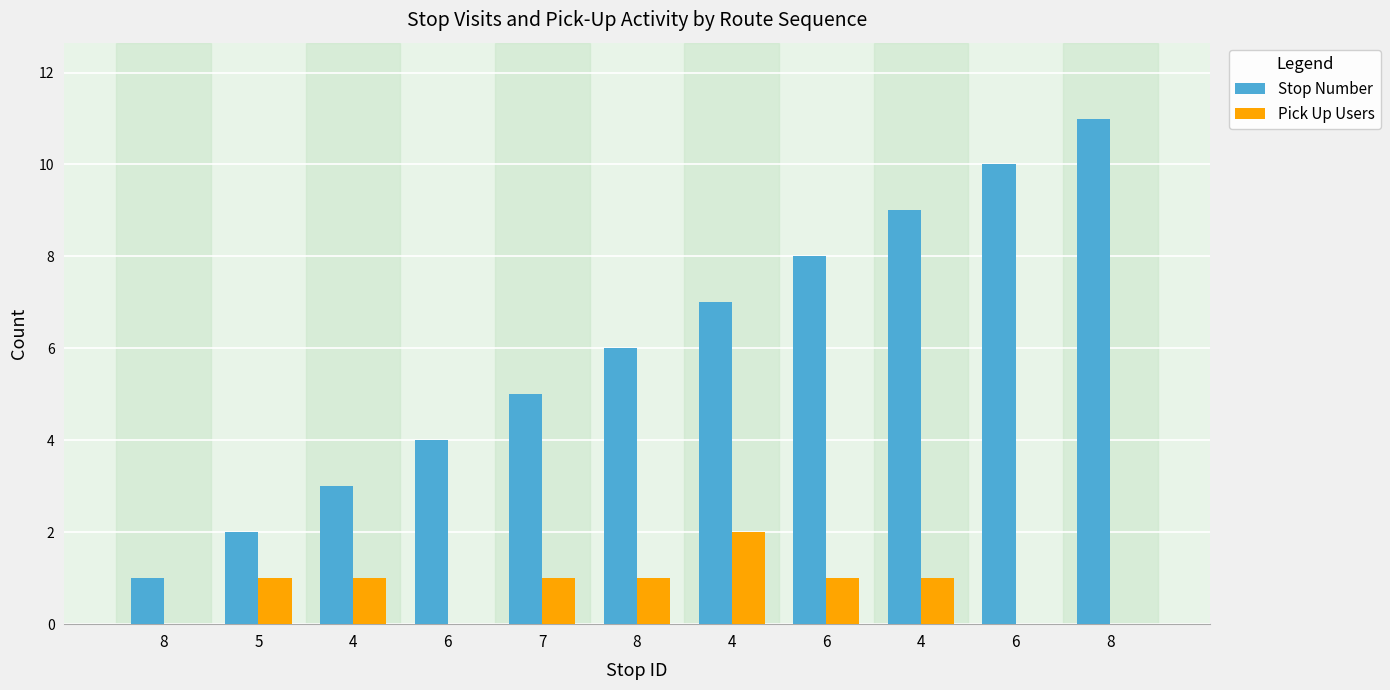

Are the bars grouped side by side (vs. stacked)?

Yes